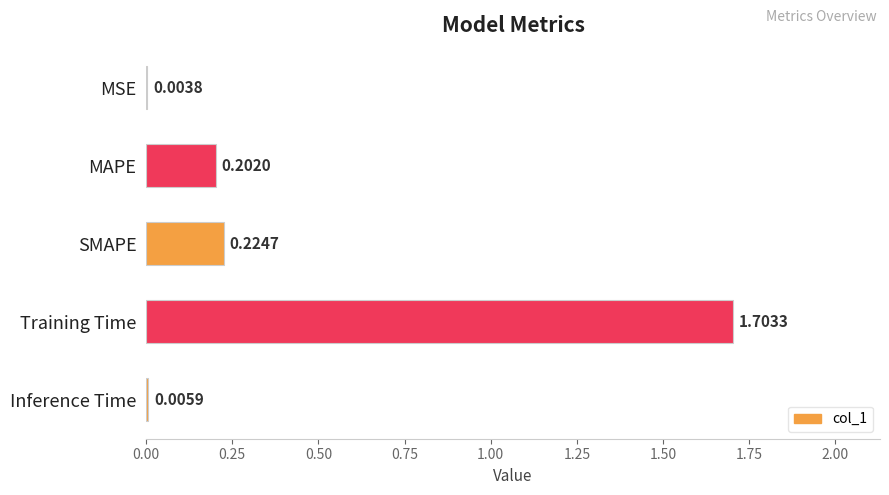

Does the chart contain stacked bars?

No